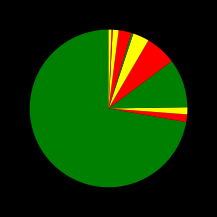

Is there a majority slice in this chart?

Yes